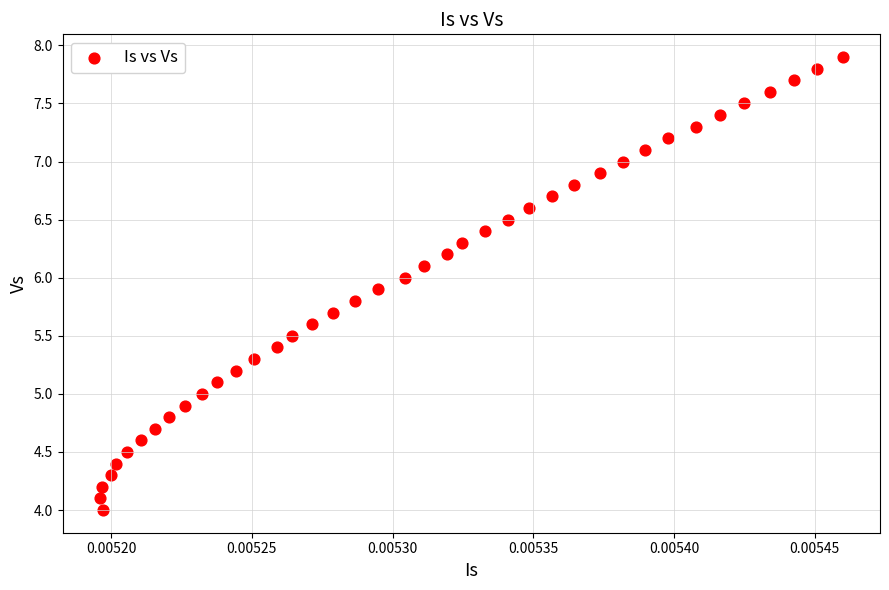

What is the range of Y values (max minus min)?

3.9